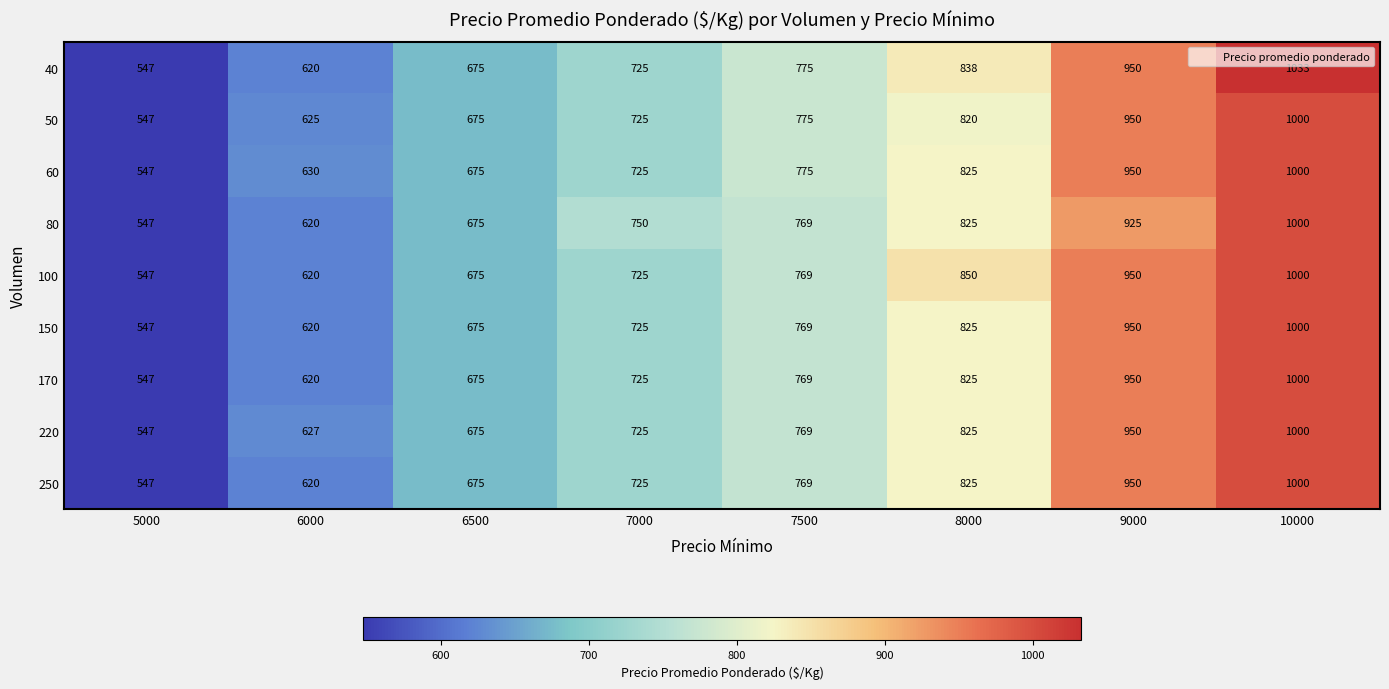

List the labels in order of 60 value, largest first.

10000, 9000, 8000, 7500, 7000, 6500, 6000, 5000